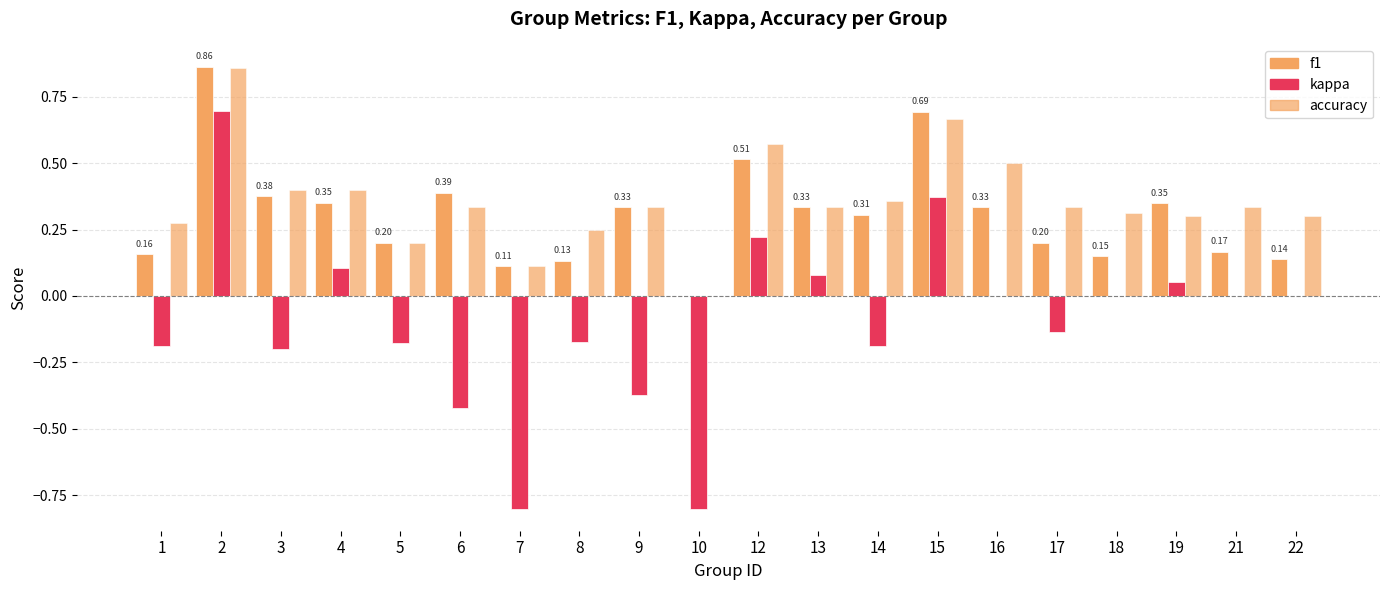

How many categories are shown in the chart?

20